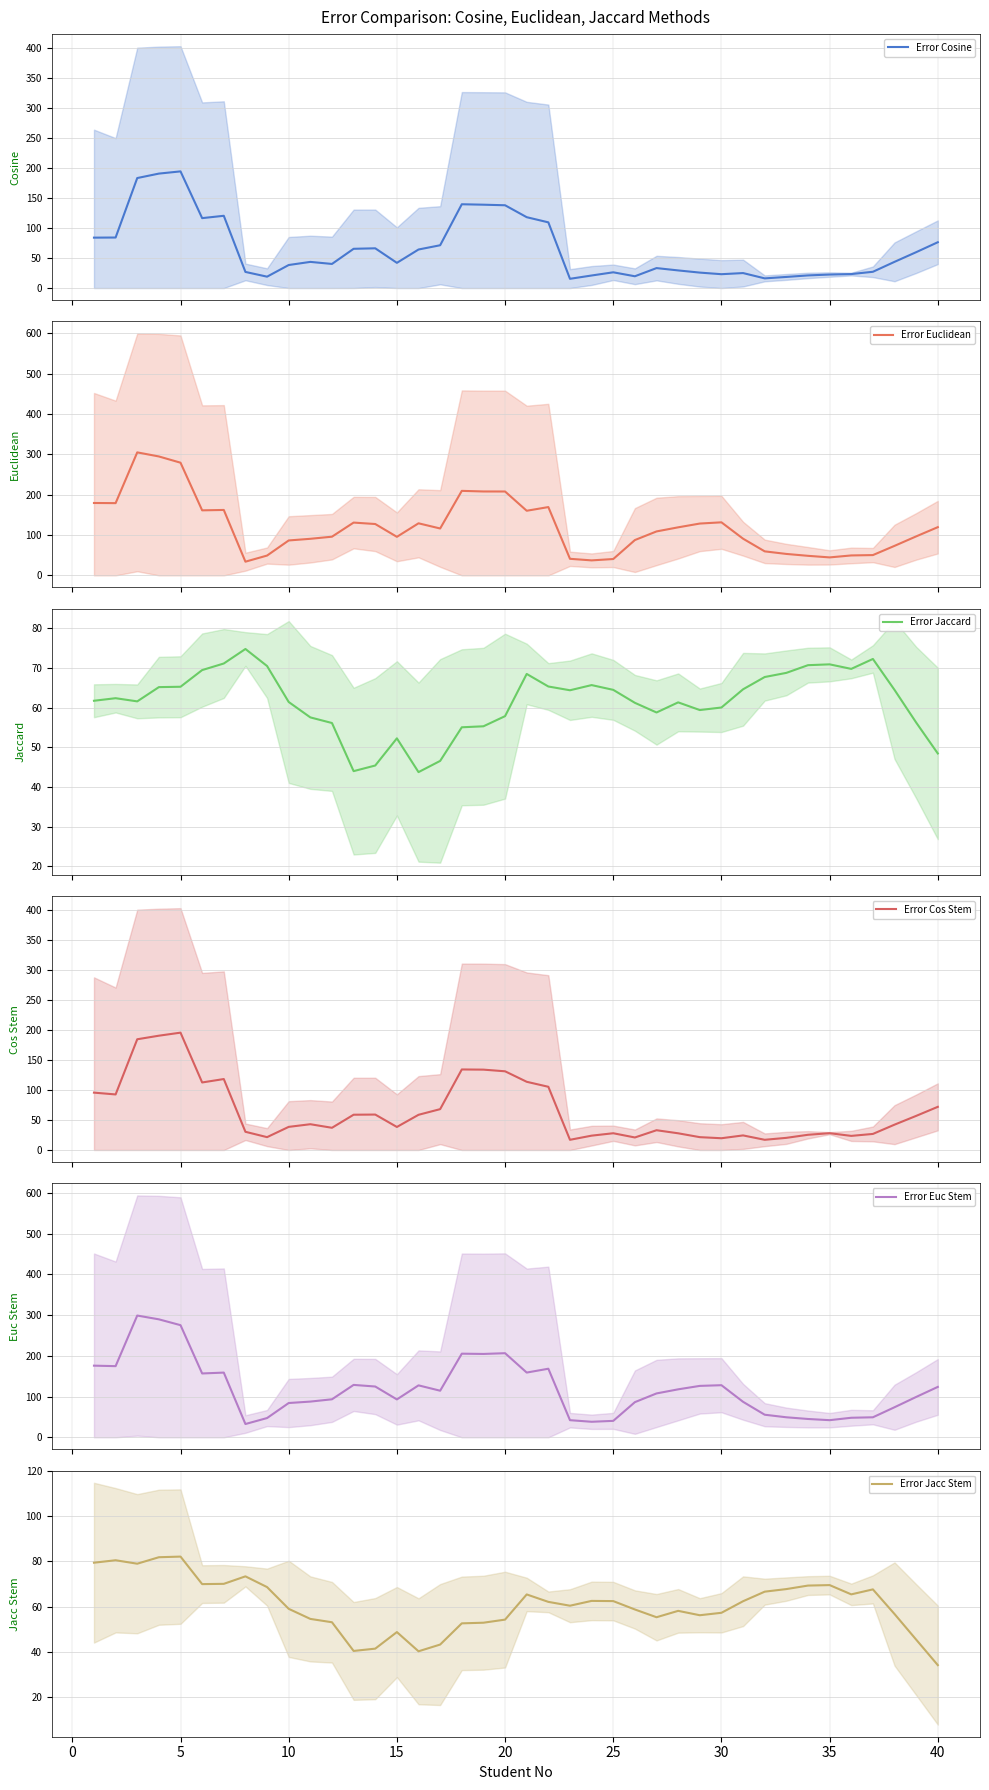

What is the average value of the Error Euc Stem series?

119.1